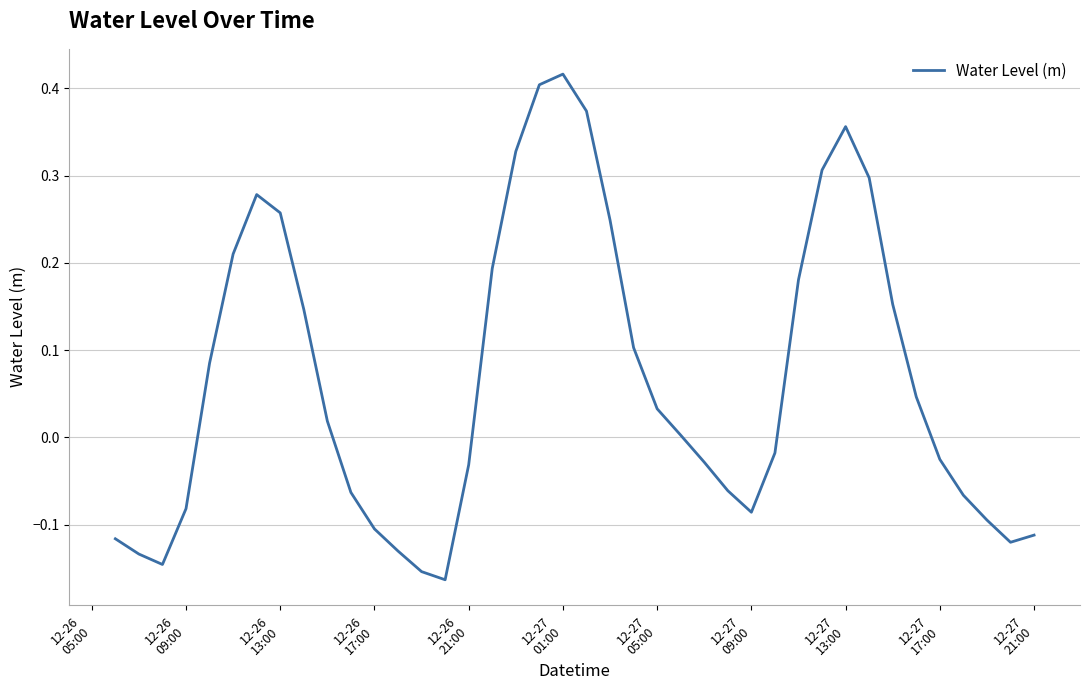

What is the difference between the maximum and minimum values?

0.6